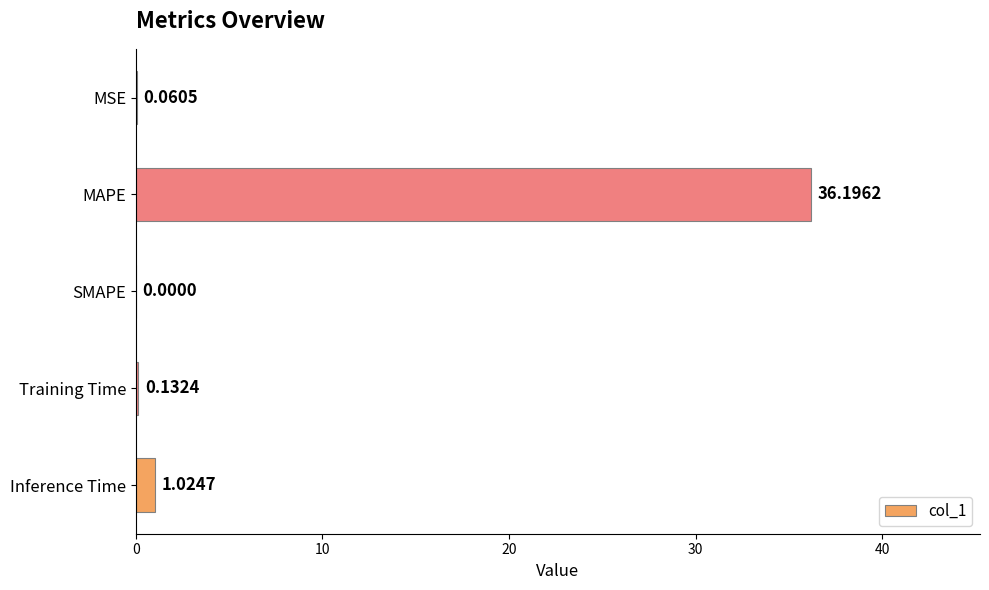

Between MSE and Inference Time, which is larger?

Inference Time